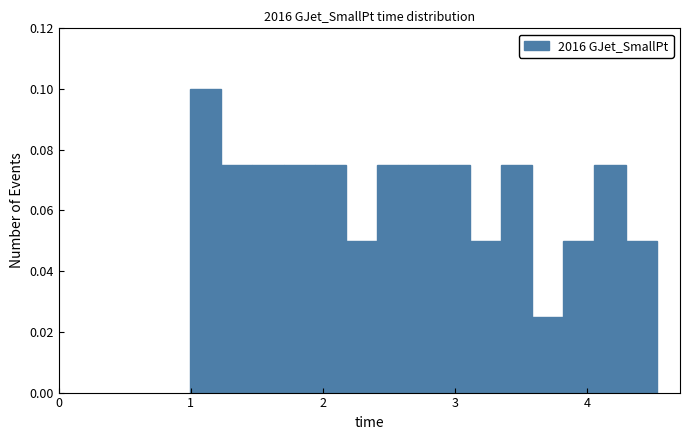

Around what value on the x-axis is the tallest bar? Give the approximate position of its centre, as read against the axis.

1.1